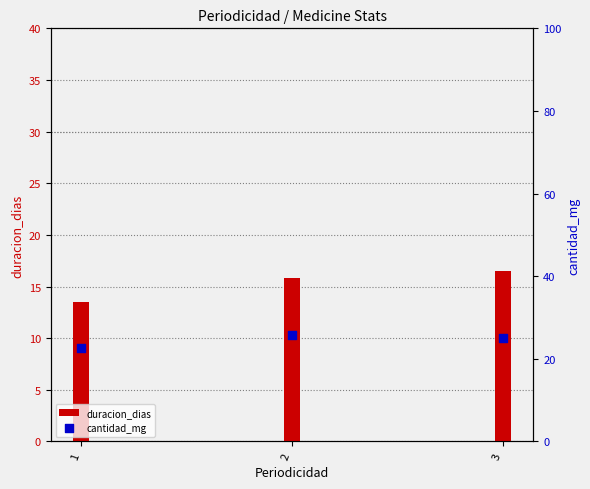

Is the value of duracion_dias at 2 greater than the value of cantidad_mg at 3?

No